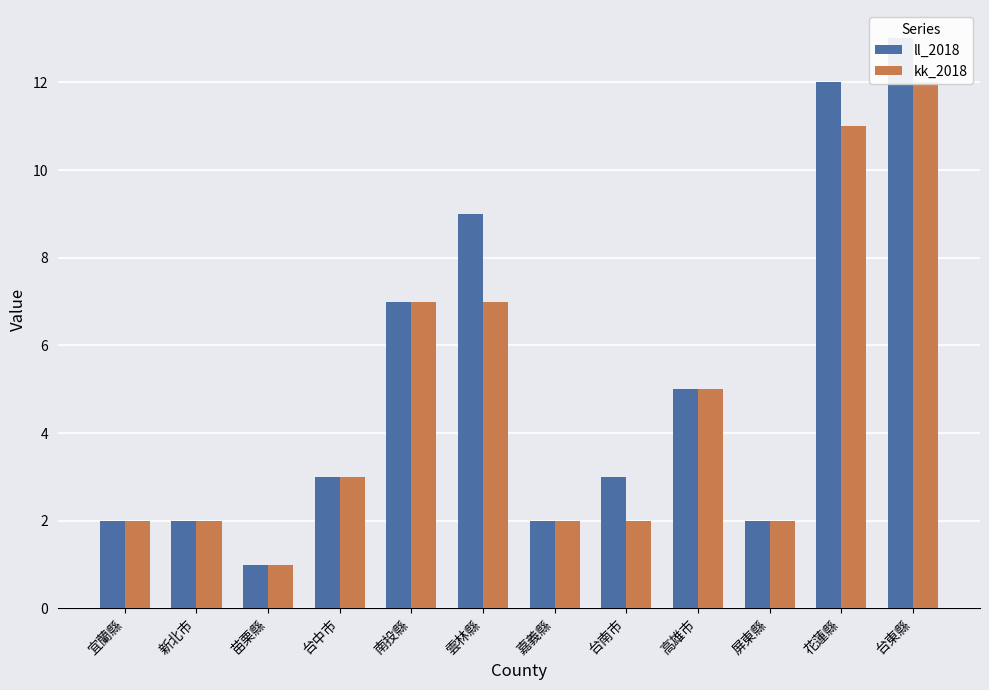

What is the label of the 7th bar from the right?

雲林縣